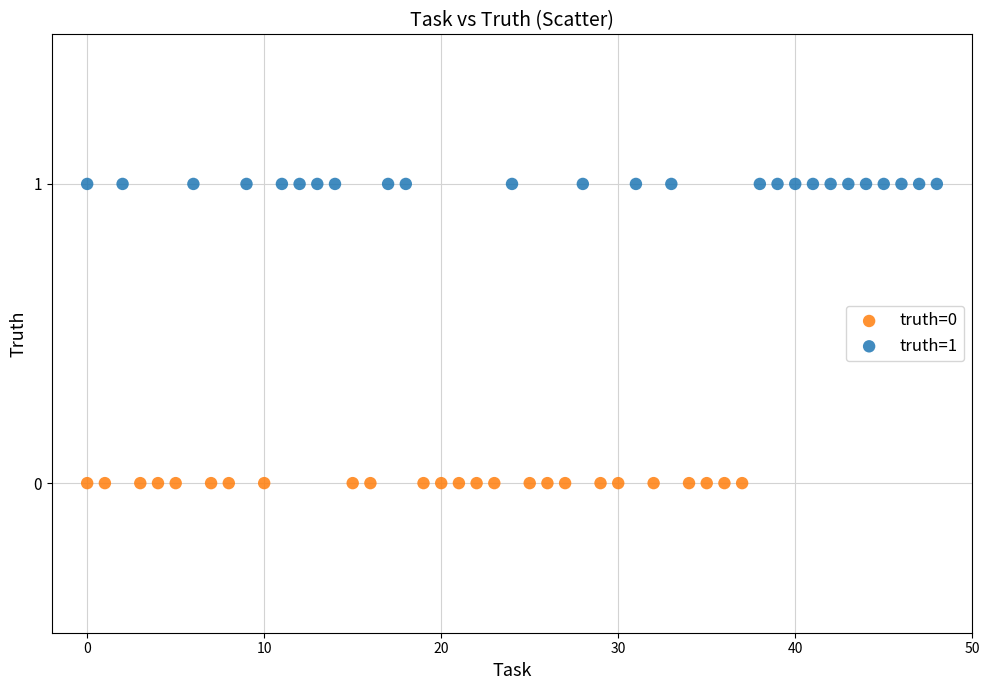

Which series contains the lowest Y value?

truth=0